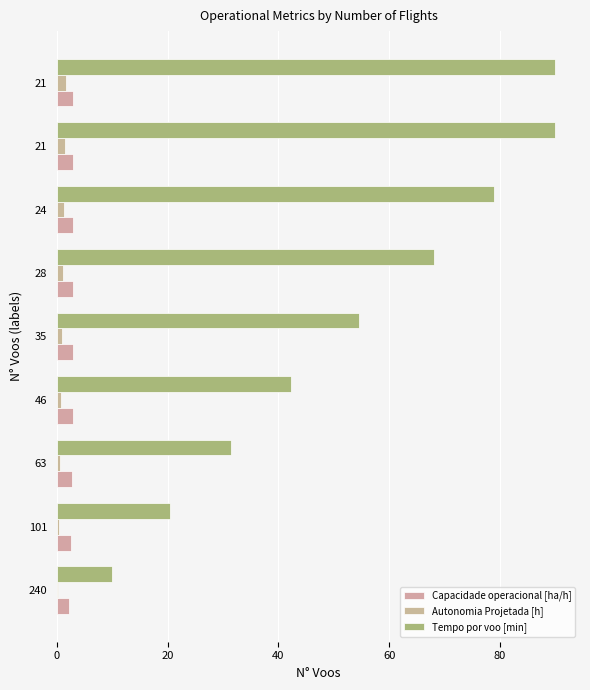

How many data points in Tempo por voo [min] are above 54?

5